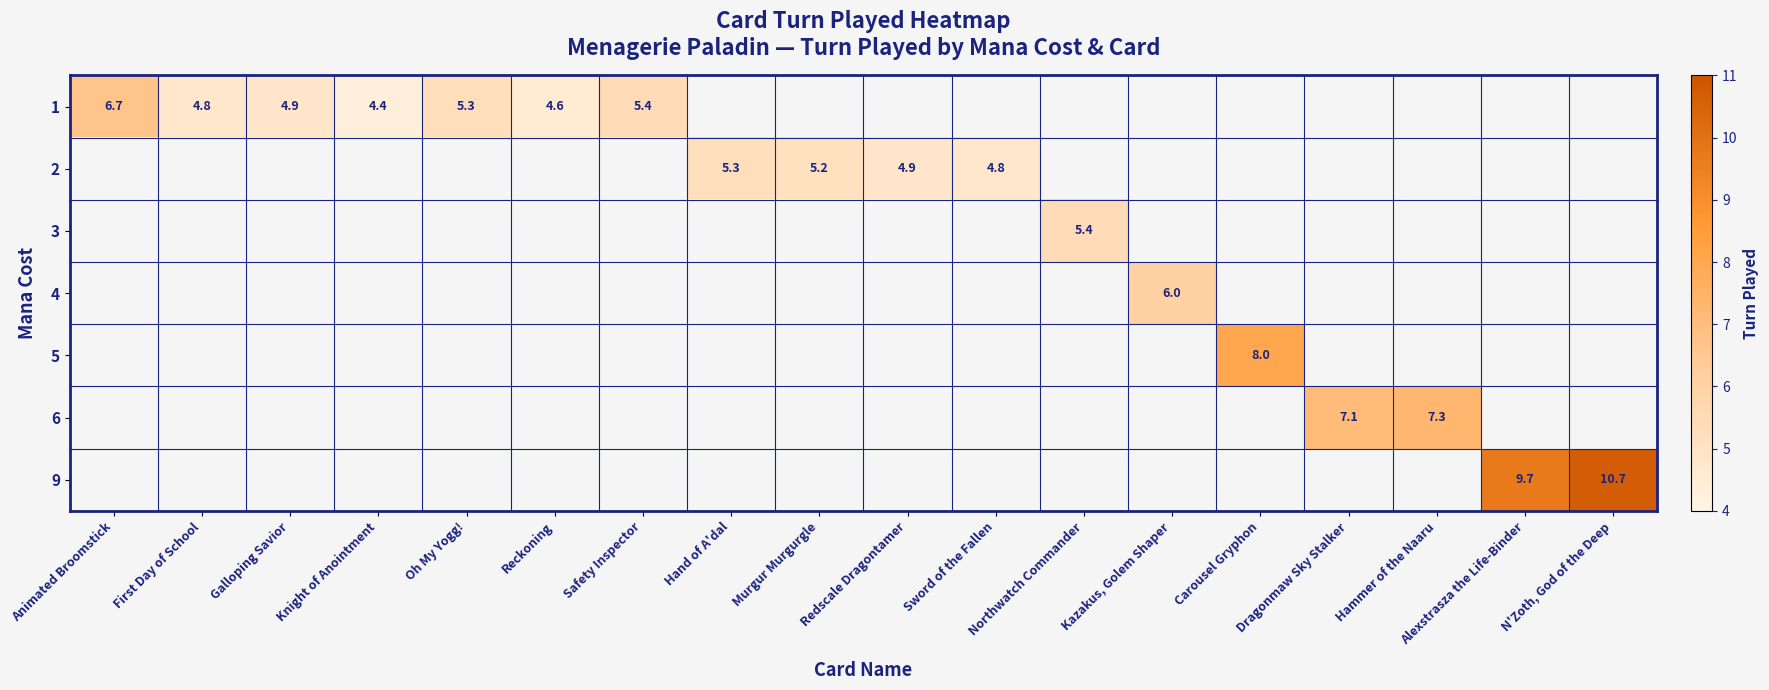

At how many categories does at least one series exceed 4?

18